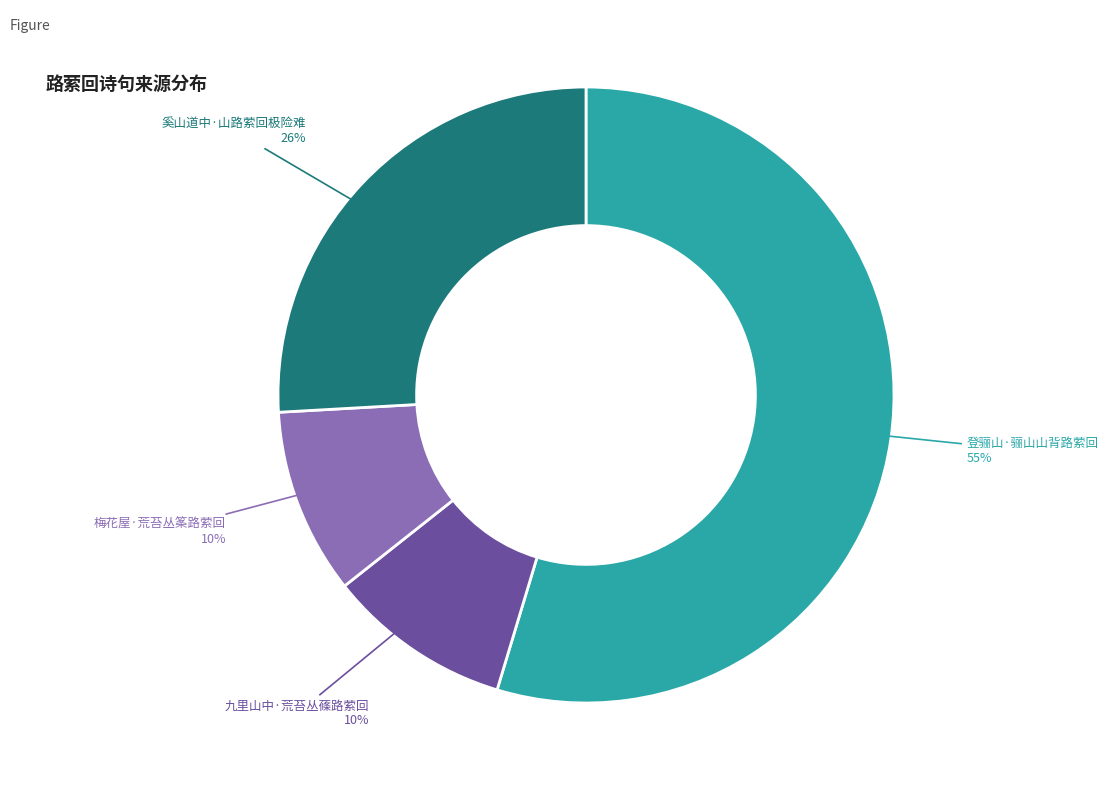

Does 奚山道中·山路萦回极险难 represent more than half of the total?

No